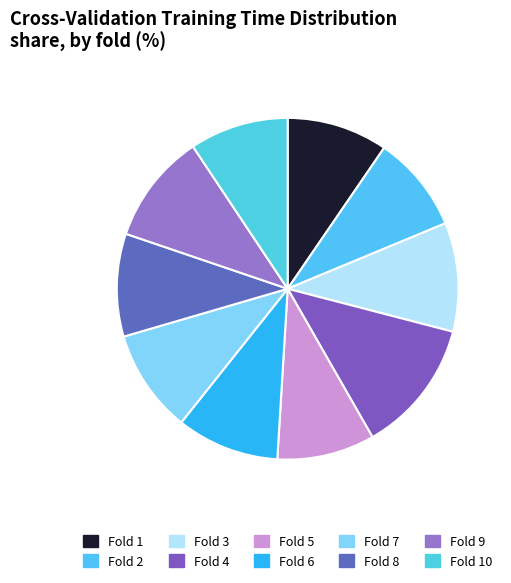

True or false: Fold 7 accounts for 17% of the total.

False